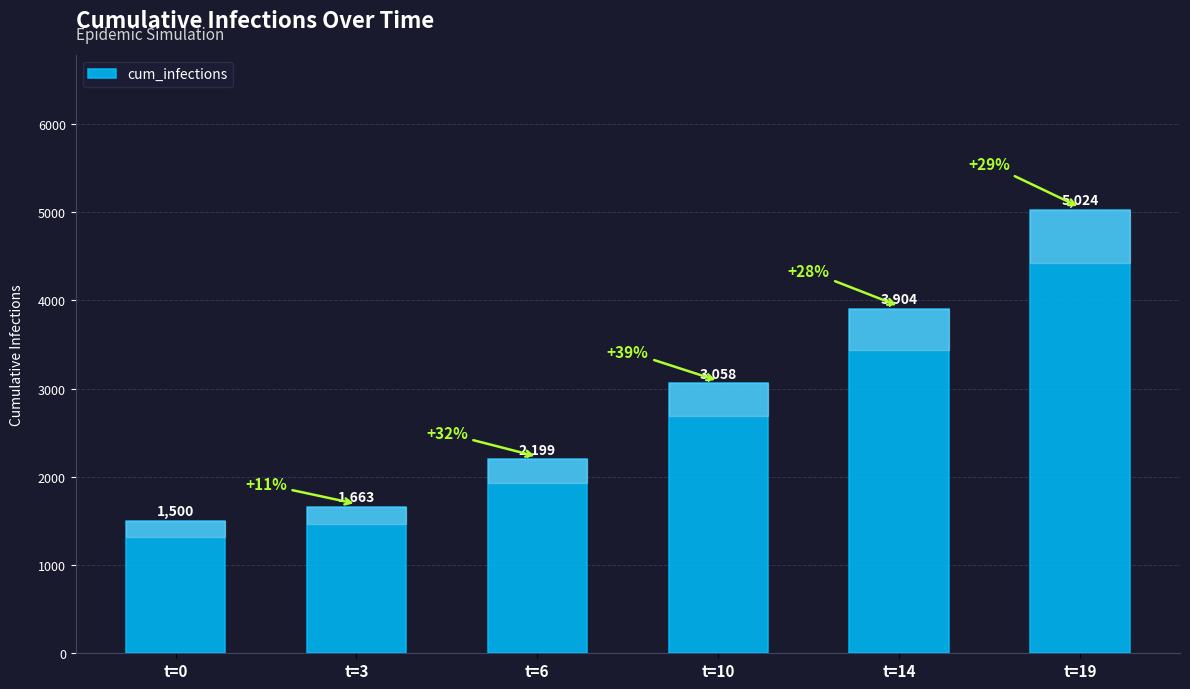

What is the difference between the values at t=19 and t=0?

3524